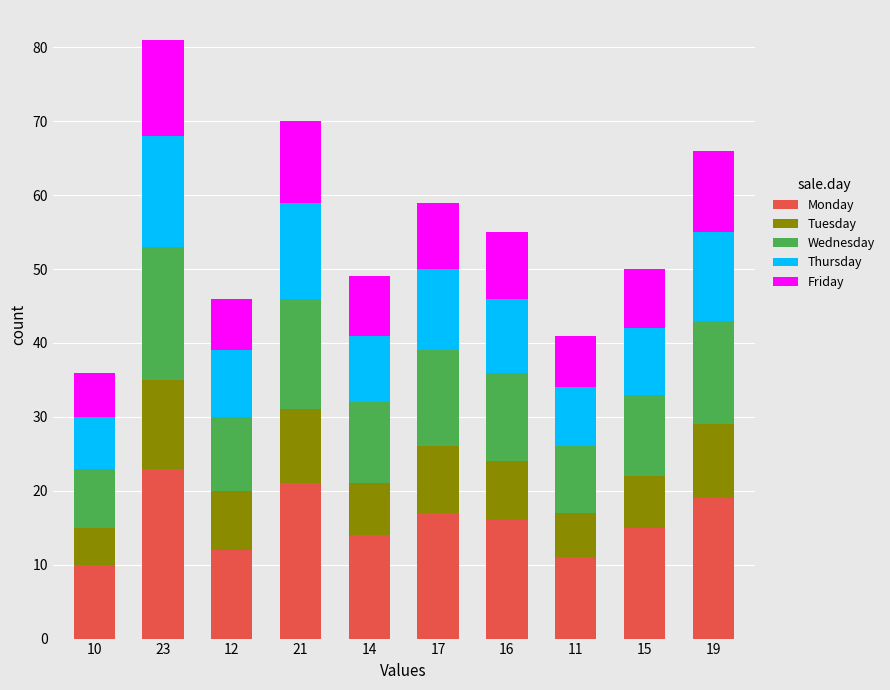

At which category is the sum across all series the highest?

23